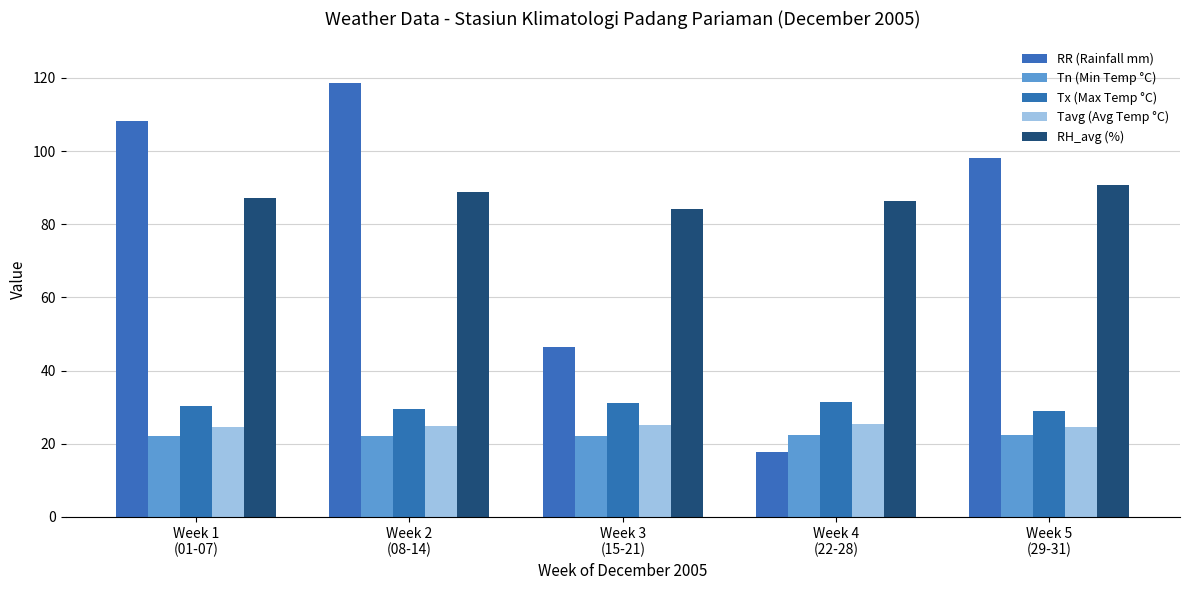

Which series has the widest spread of values?

RR (Rainfall mm)